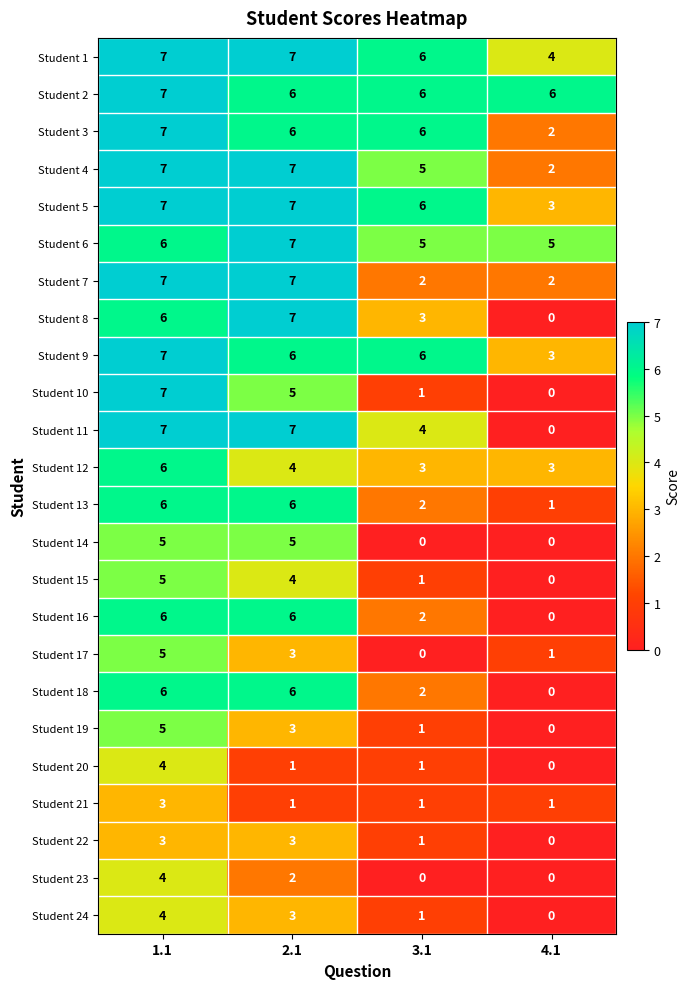

What is the spread (max minus min) of values at 4.1?

6